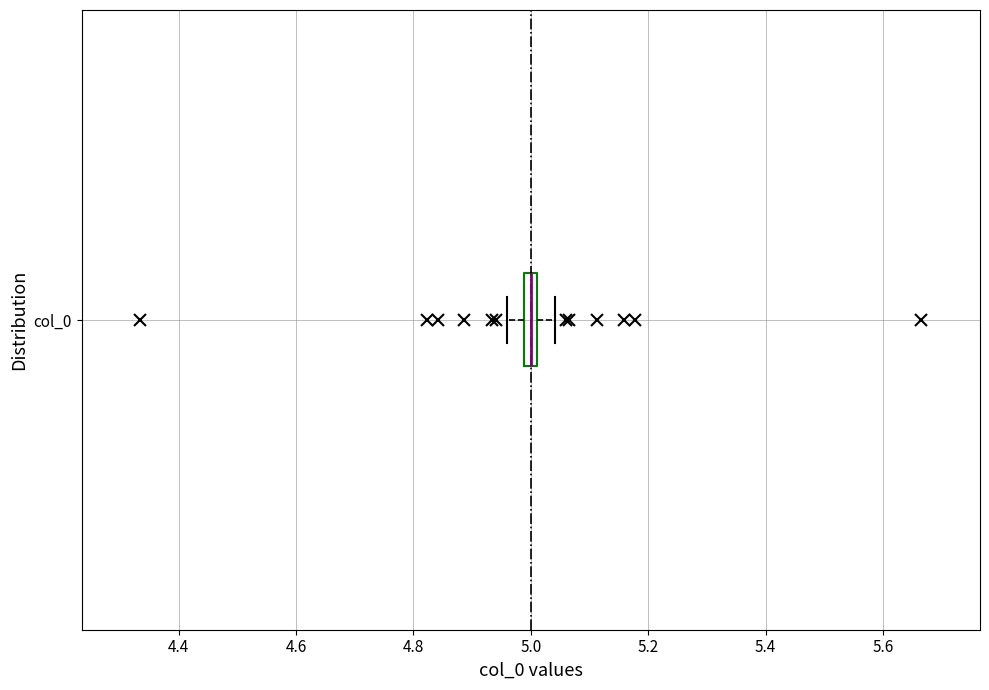

Where does the left whisker of the box for col_0 end on the x-axis? The values are not printed on the chart, so give them approximately, as read against the axis.

4.96